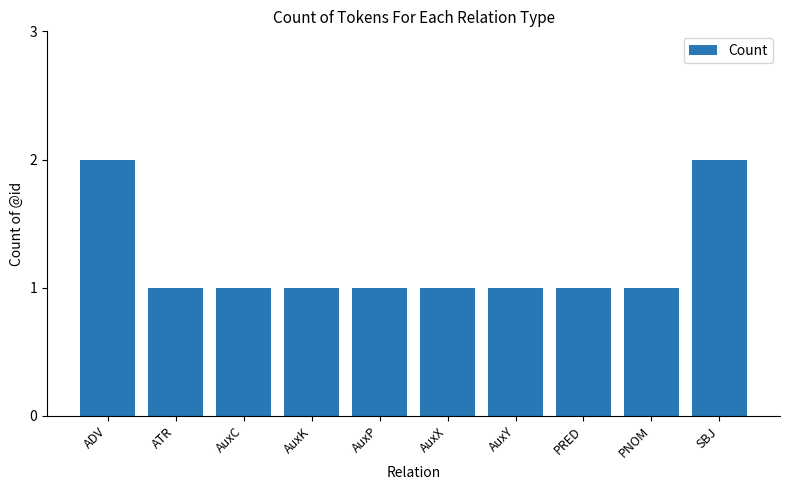

The value at AuxC is 1. True or false?

True